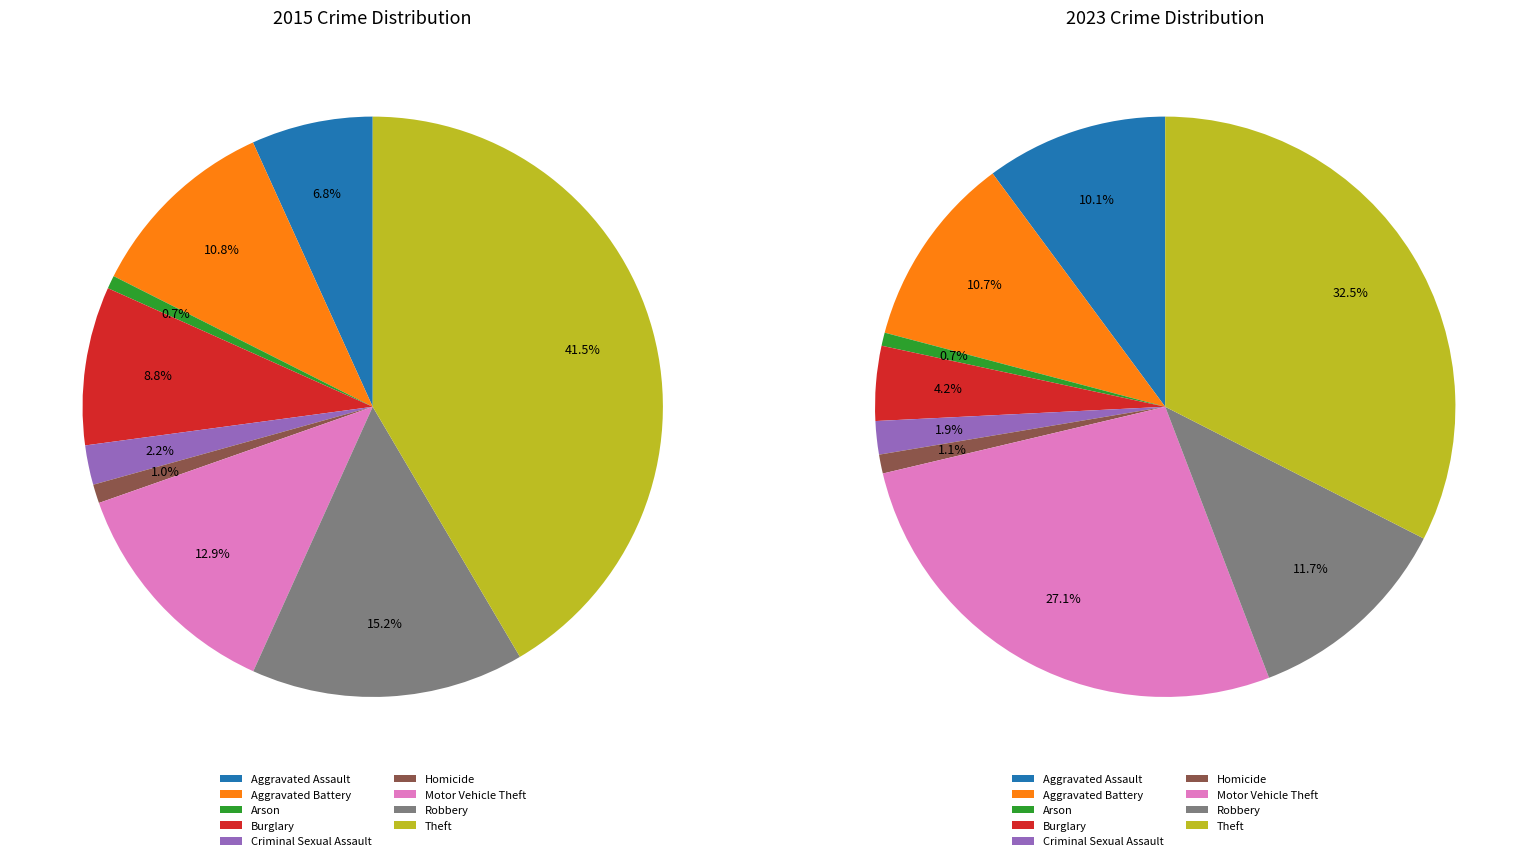

Does 5 account for over 50% of the chart?

No